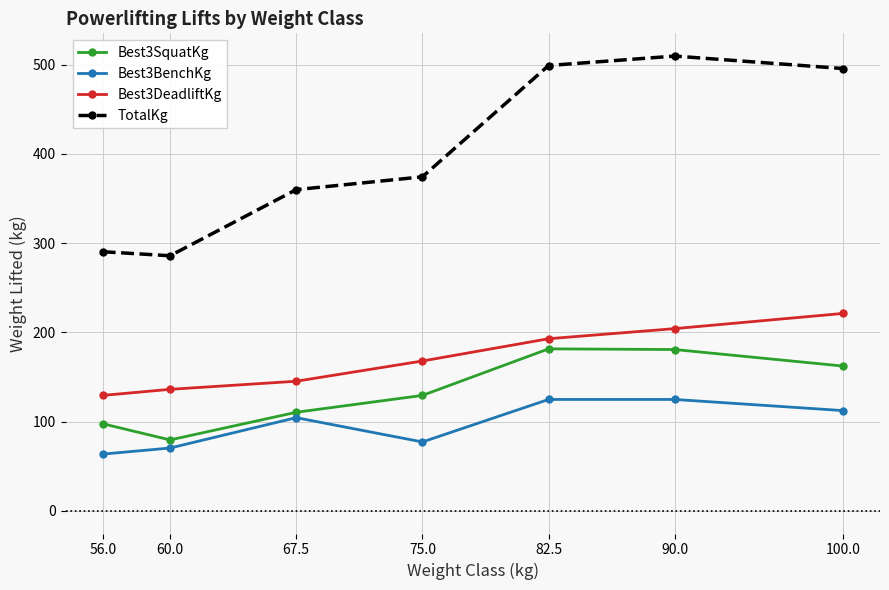

The Best3DeadliftKg series shows 167.8 at 75.0. True or false?

True